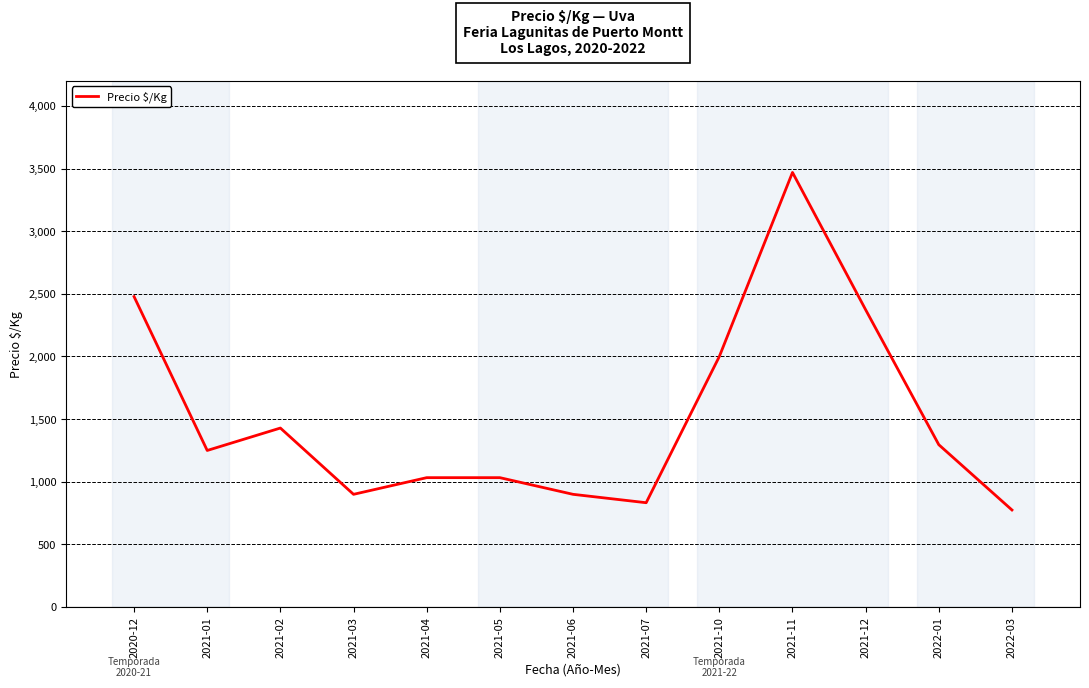

Approximately how many times larger is the value at 2021-05 compared to 2021-04?

1.0